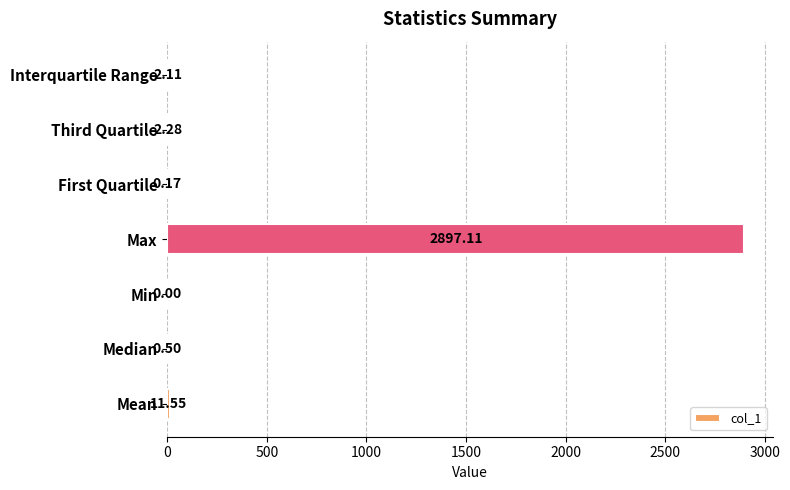

What is the sum of all values?

2913.7